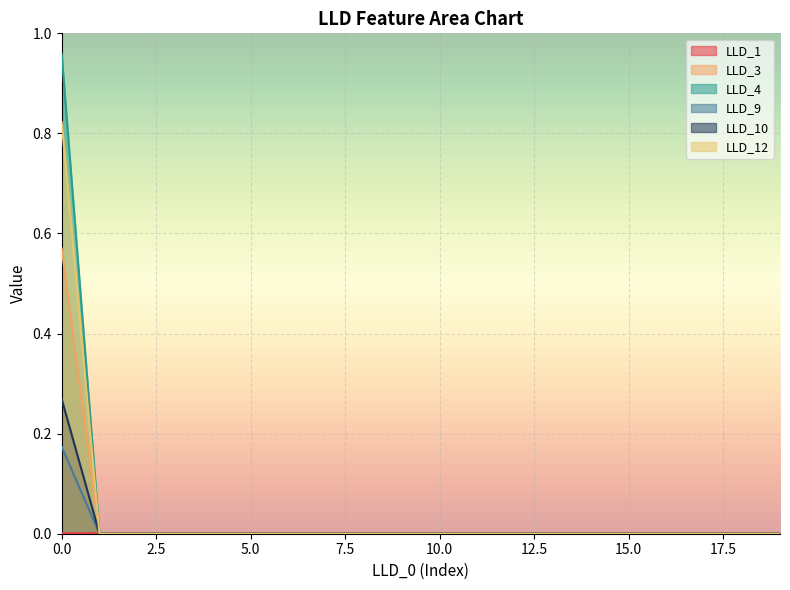

Between 10 and 9, which is larger?

10